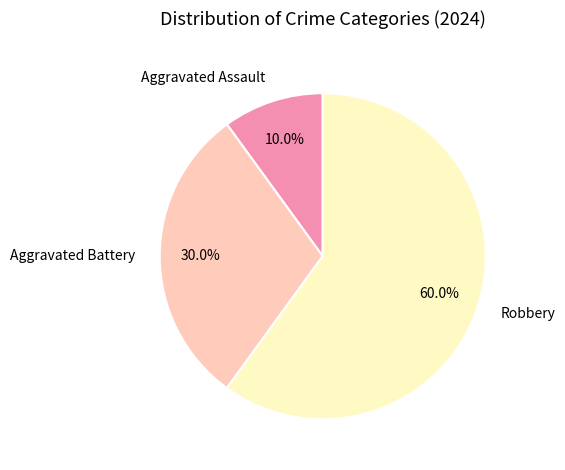

Combined, do Aggravated Assault and Aggravated Battery account for over 50%?

No